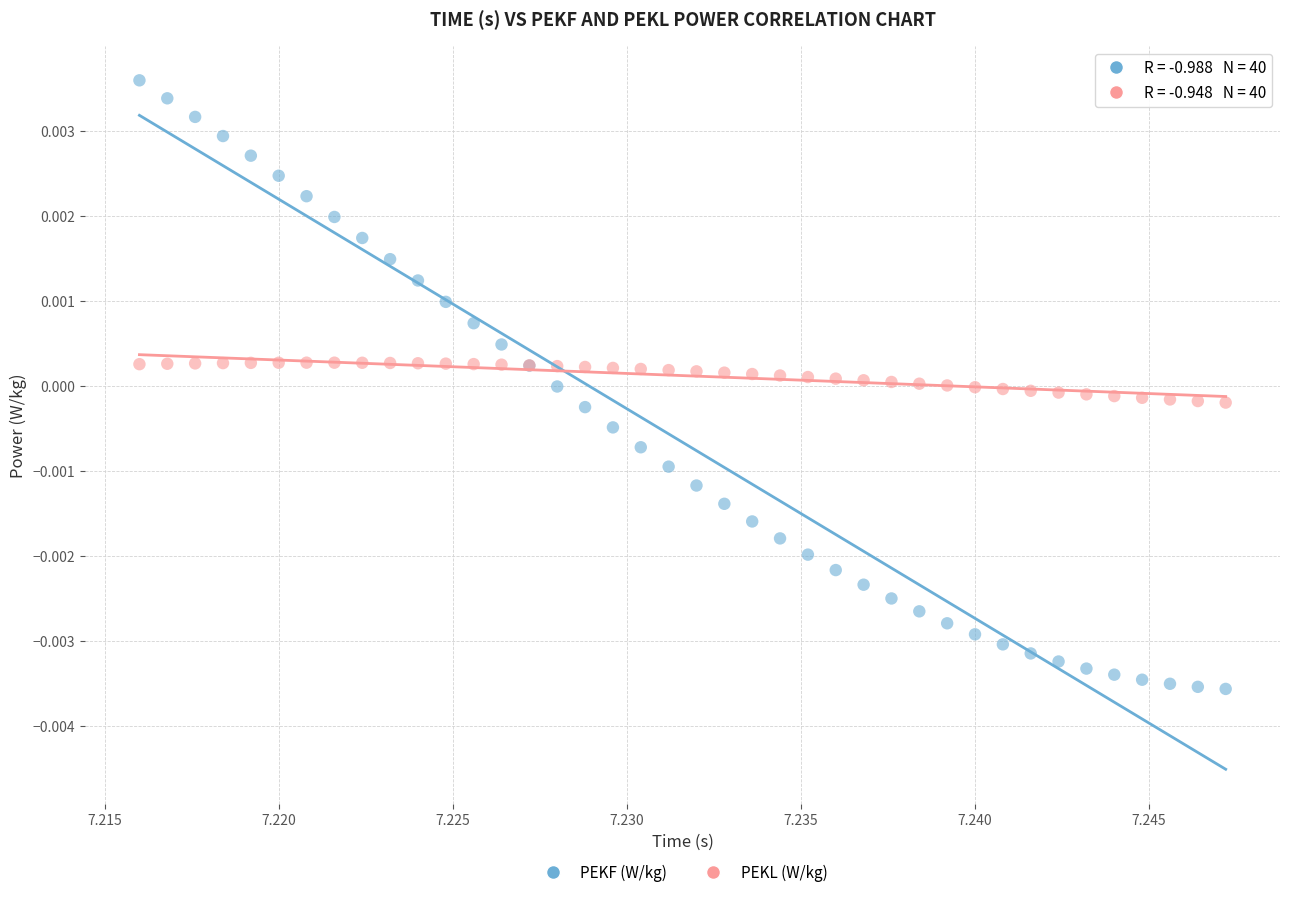

Which series has the widest spread of Y values?

PEKF (W/kg)